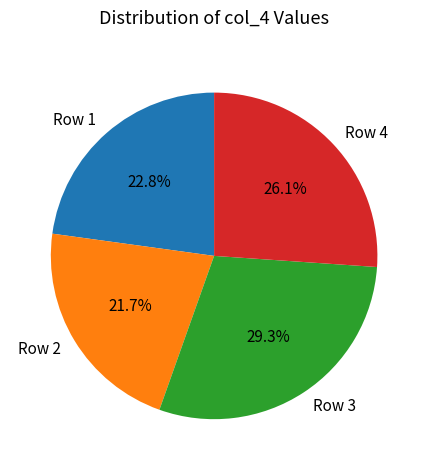

Does Row 2 account for over 50% of the chart?

No